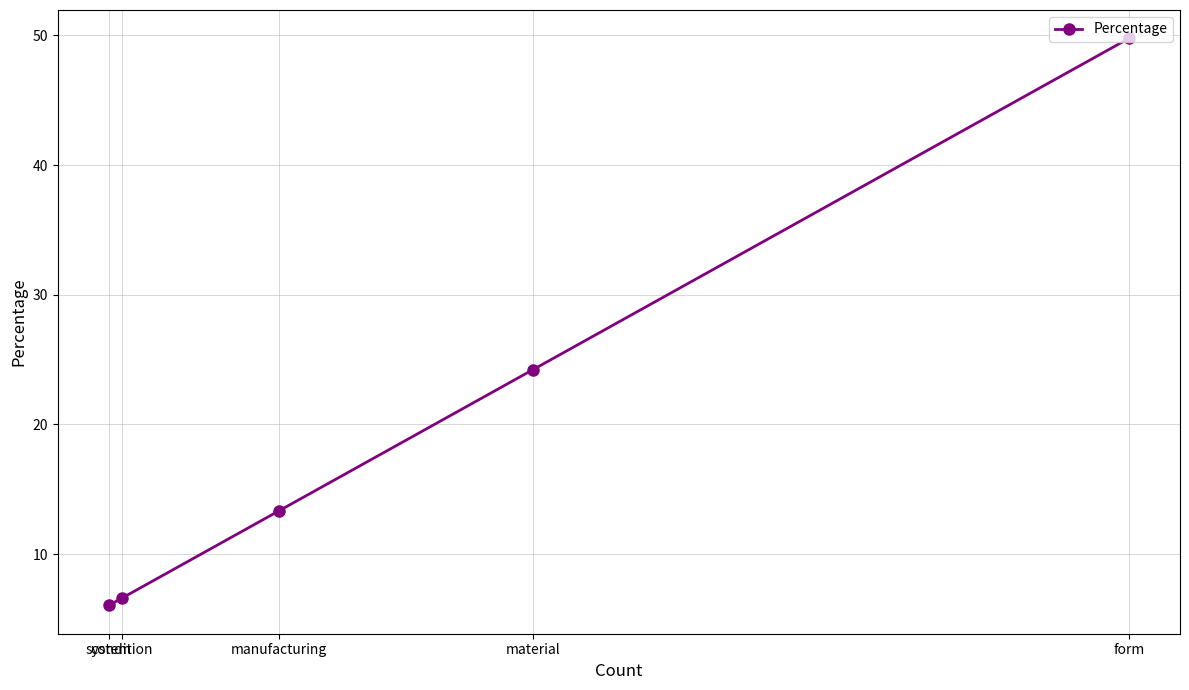

What is the maximum value shown in the chart?

49.8